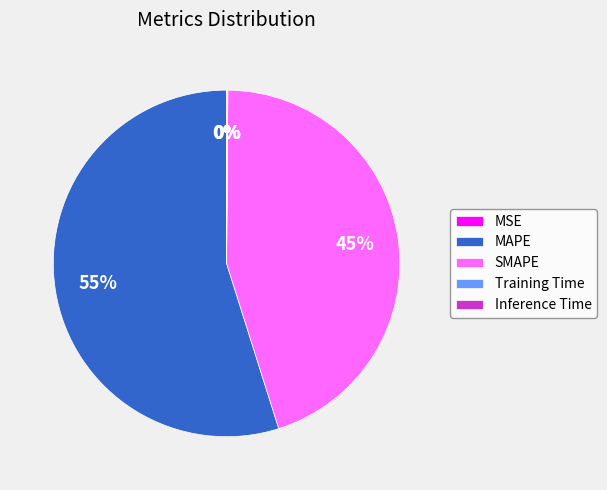

Which category accounts for the majority?

MAPE